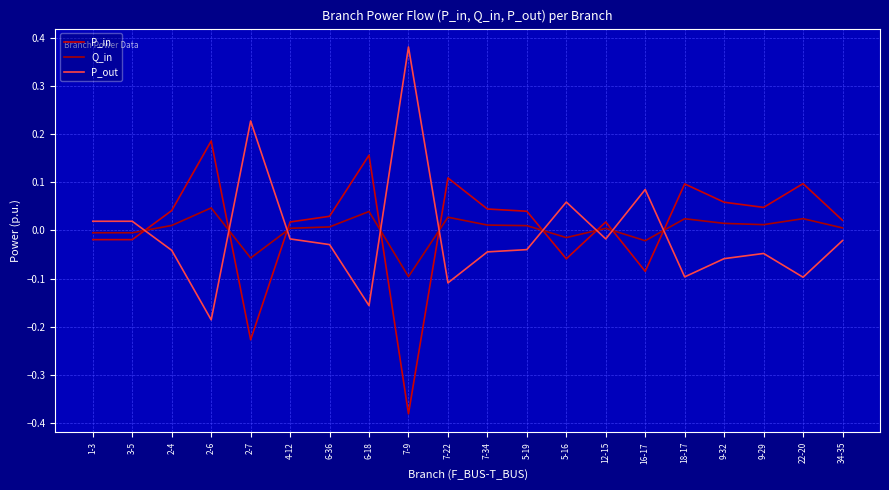

At 22-20, list the series in order from largest to smallest.

P_in, Q_in, P_out